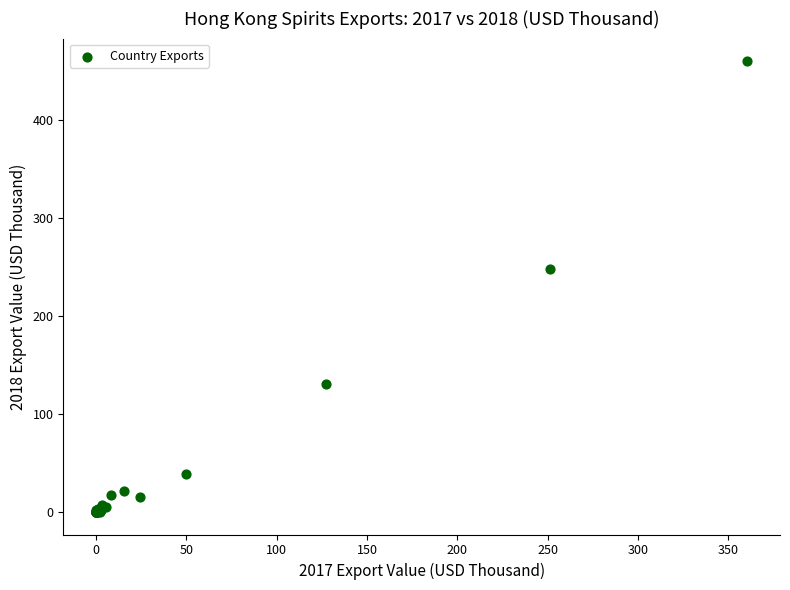

What Y value in the scatter plot is closest to 230?

248.3